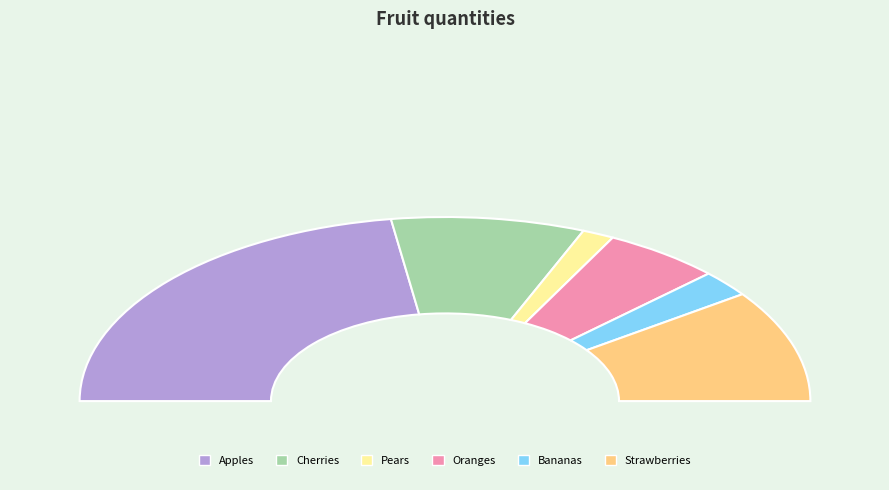

What is the largest slice in the pie chart?

Apples